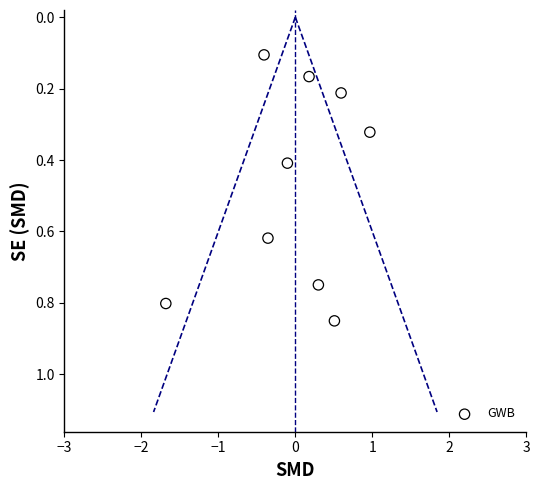

What is the average Y value?

0.5